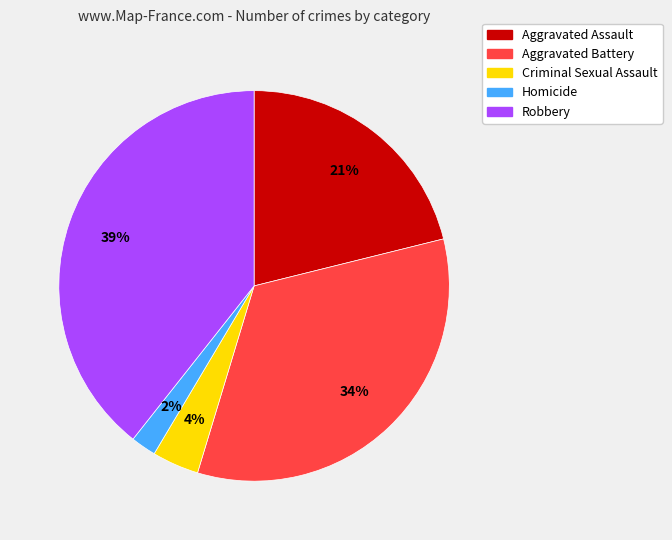

Which category has the biggest portion of the pie?

Robbery